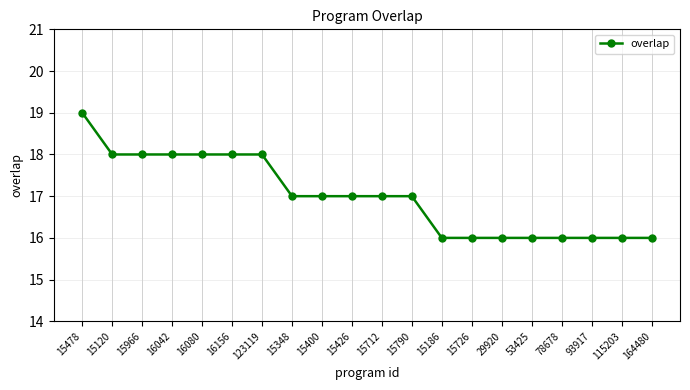

Read the value at 16042.

18